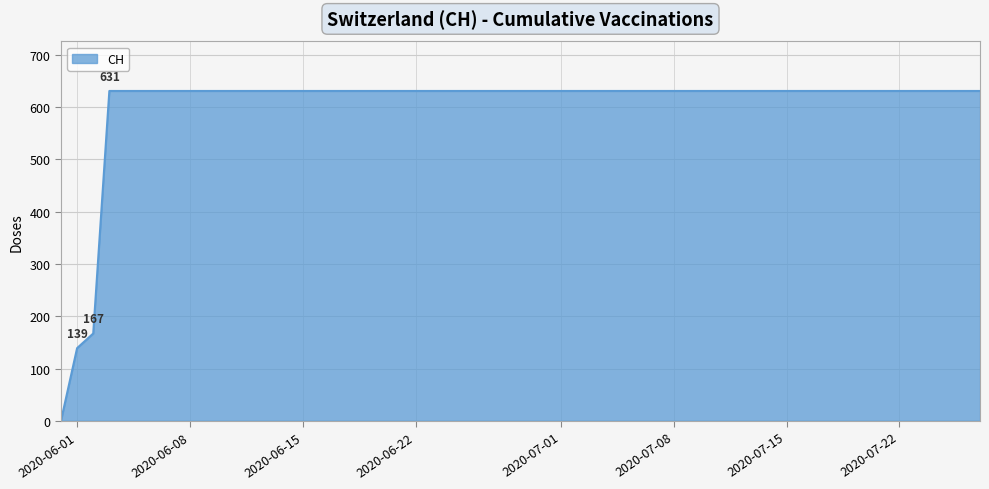

Reading left to right, transcribe all the data shown in this chart.

0	139	167	631	631	631	631	631	631	631	631	631	631	631	631	631	631	631	631	631